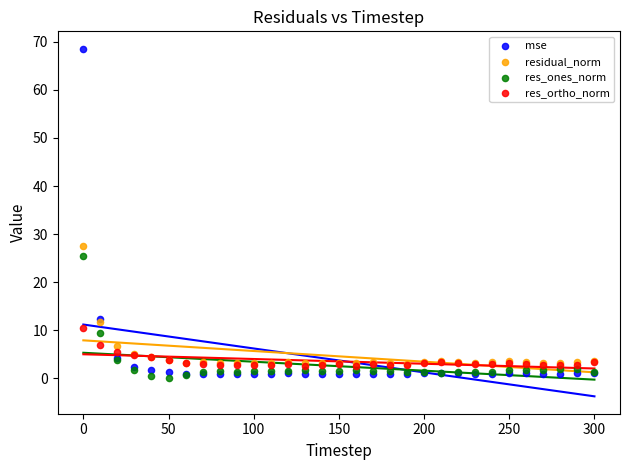

Which series contains the highest Y value?

mse